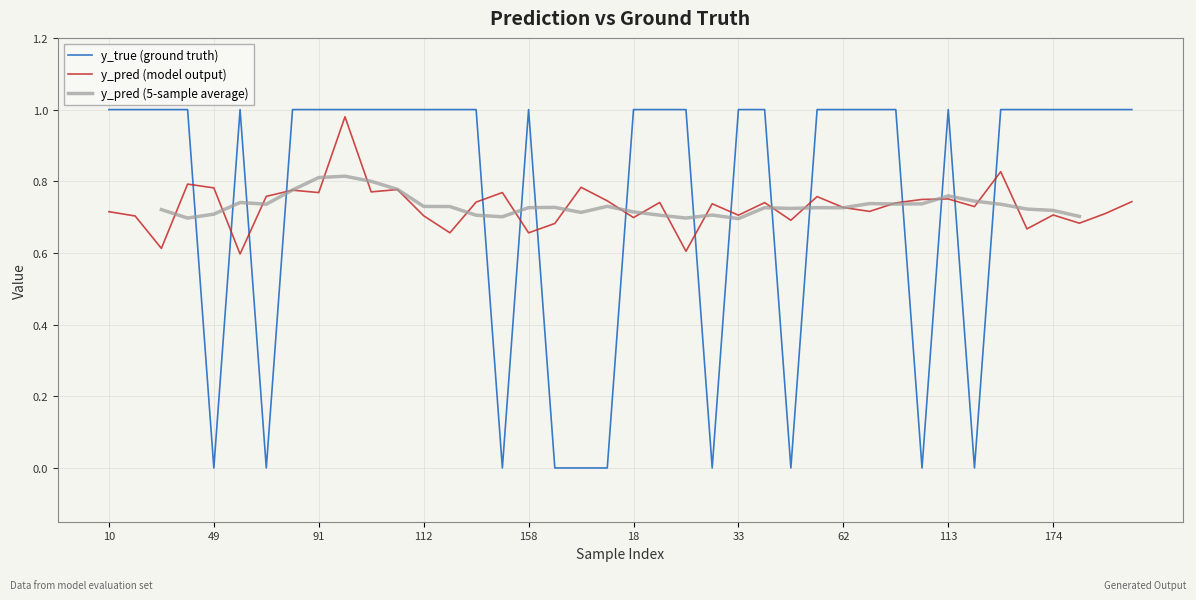

The y_true (ground truth) series shows -0.5 at 49. True or false?

False